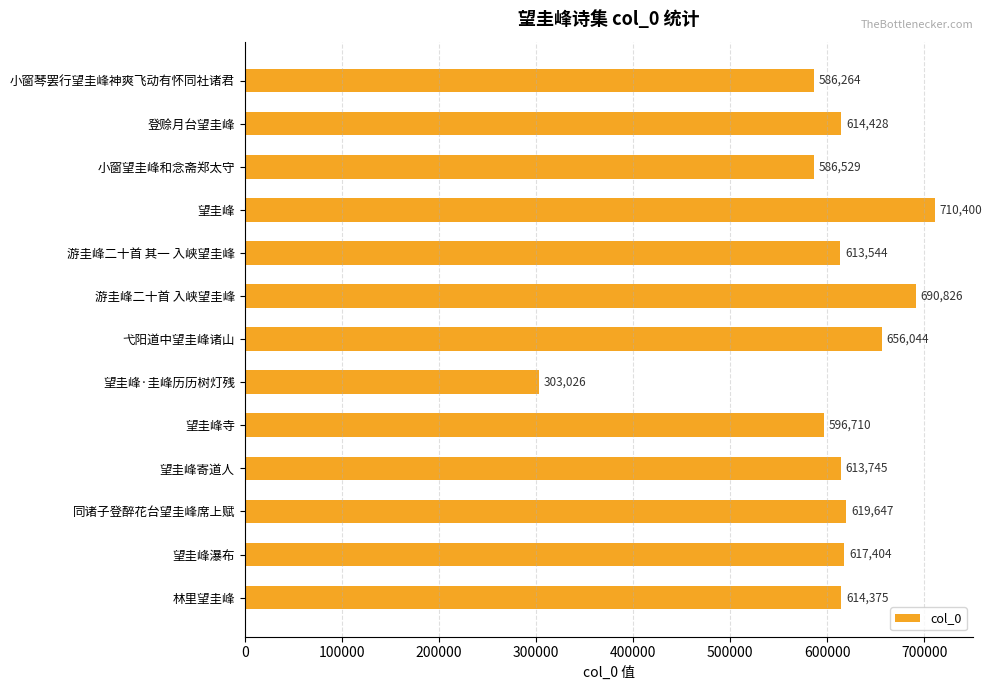

What is the label of the 12th bar from the bottom?

登赊月台望圭峰